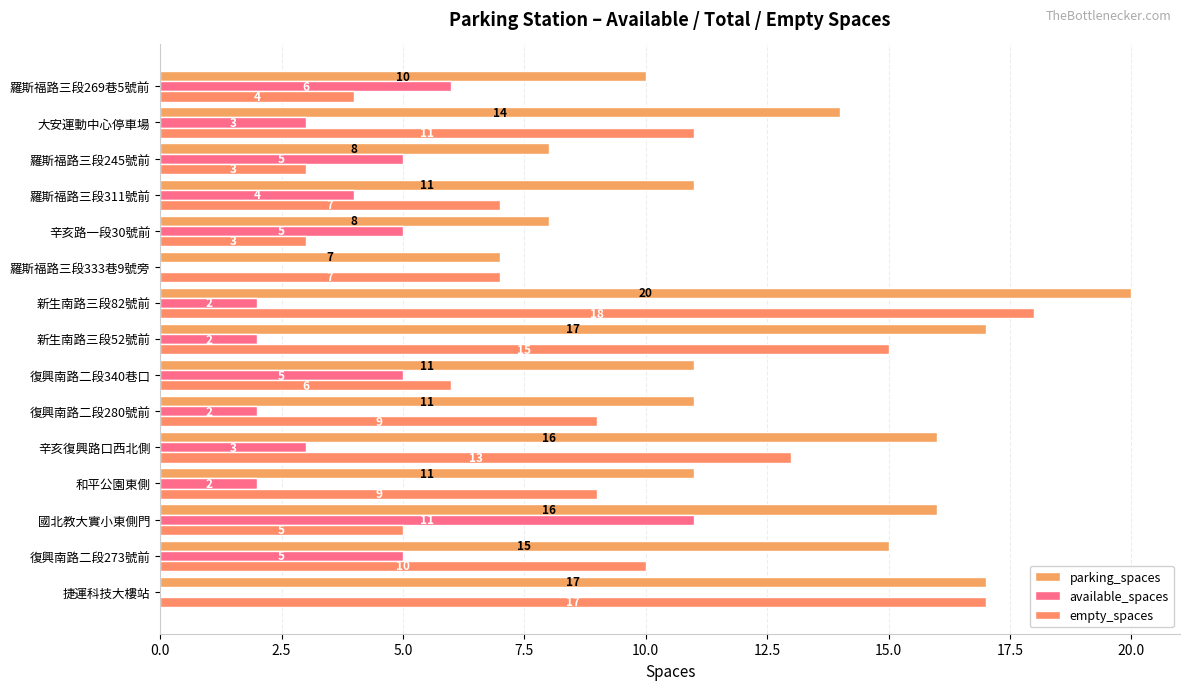

What is the difference between the maximum and minimum values in the available_spaces series?

11